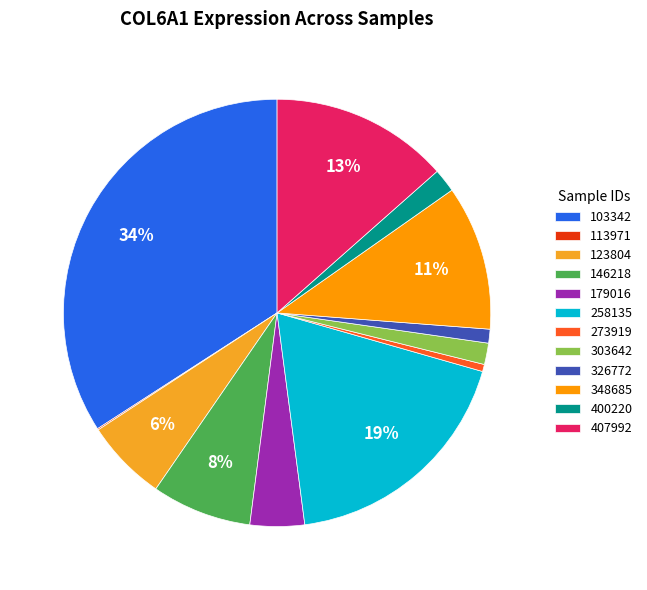

To the nearest percent, what is the combined percentage of 273919 and 123804?

7%